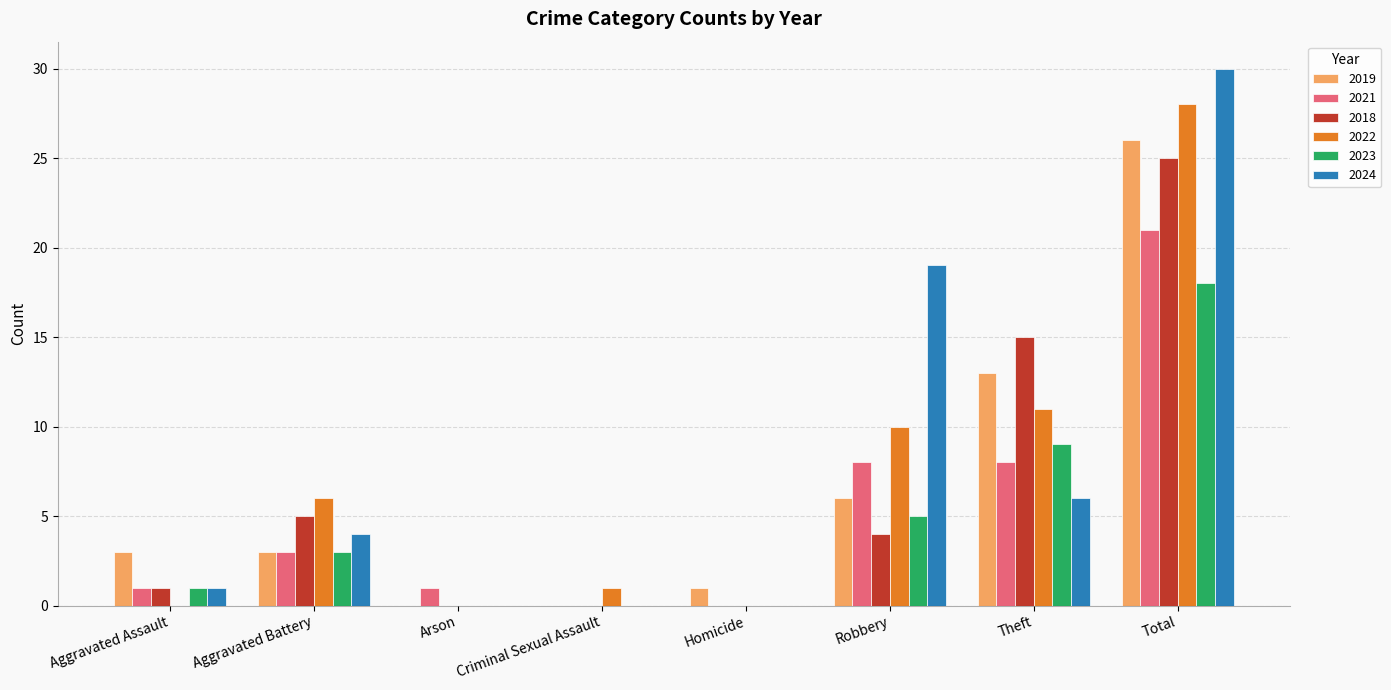

What is the sum of the 2019 values at Homicide and Criminal Sexual Assault?

1